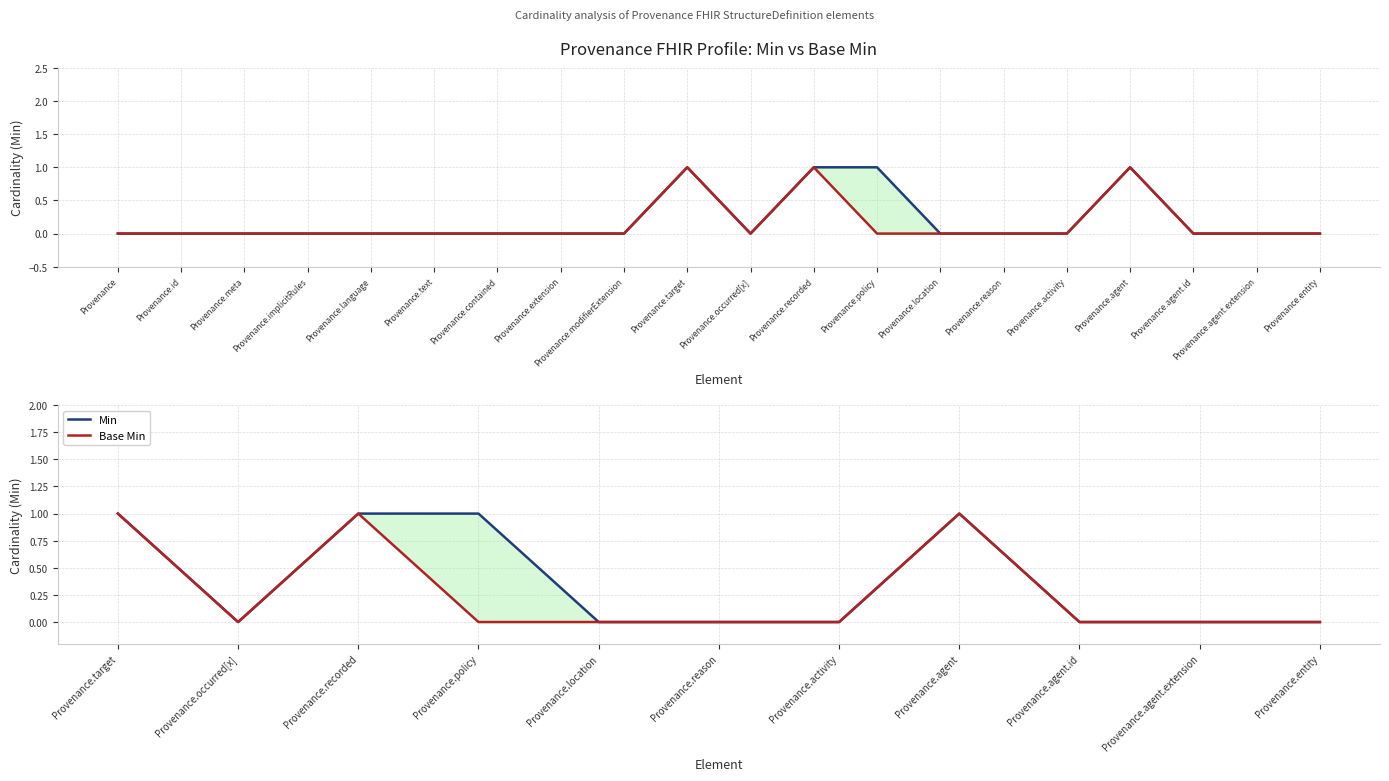

What is the label of the 8th point from the left?

Provenance.agent